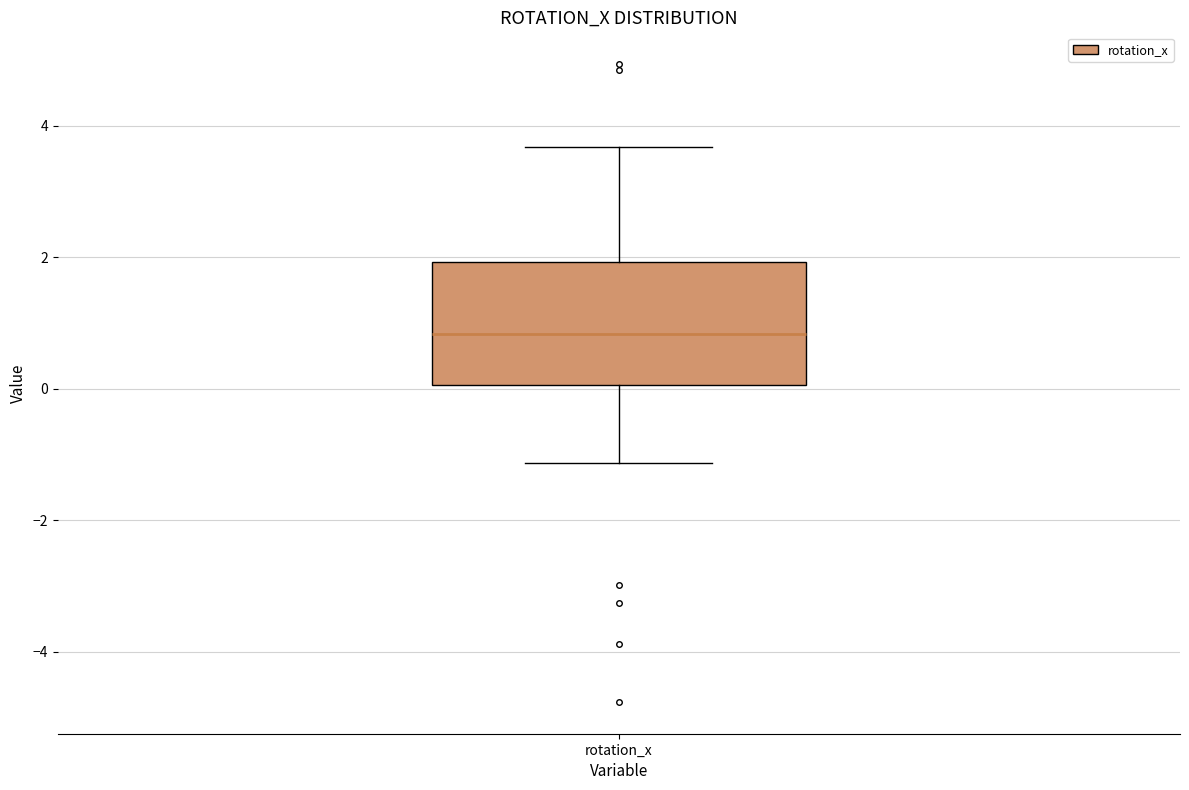

Transcribe this box plot: give where the median line is, the range the box spans, and where the two whiskers end, as read against the y-axis. The values are not printed on the chart, so give them approximately, as read against the axis.

median 0.8, box 0.0 to 2.0, whiskers -1.2 to 3.6